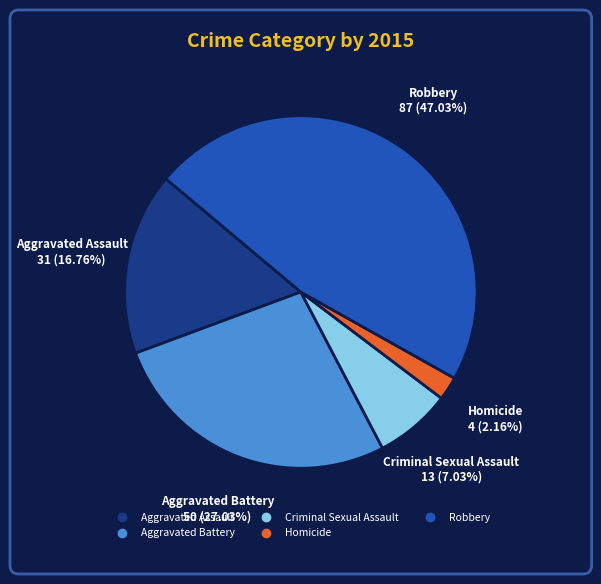

What portion of the pie excludes Robbery?

53.0%